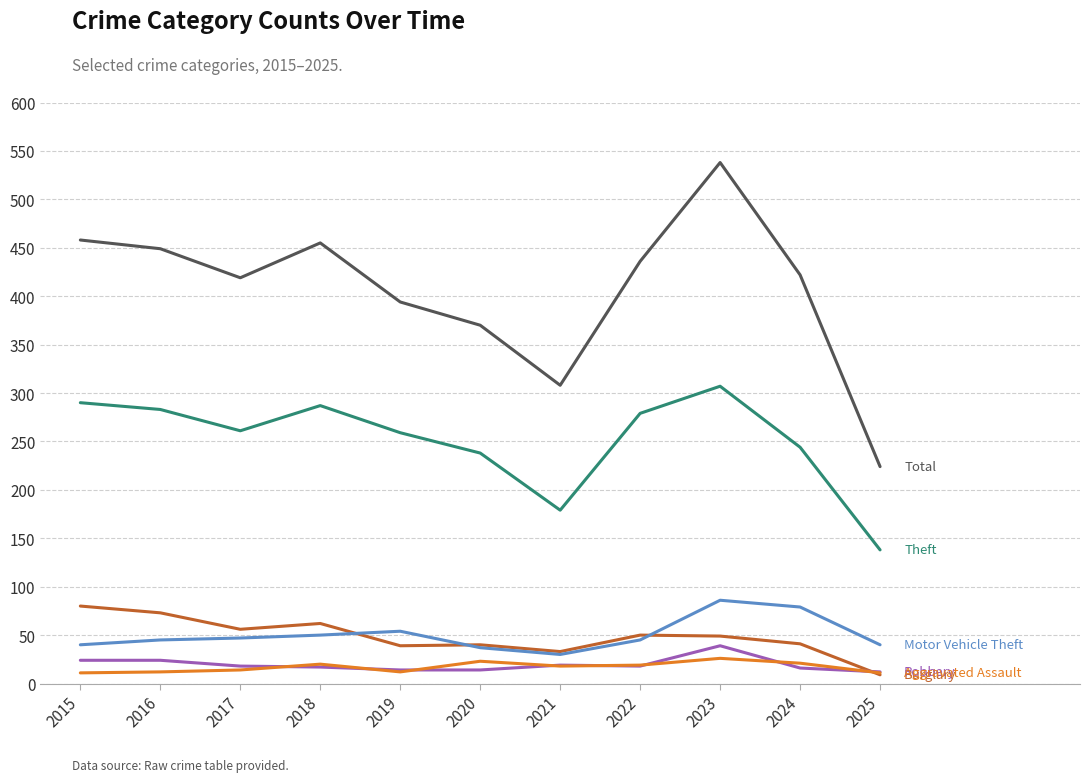

At which category is the sum across all series the highest?

2023